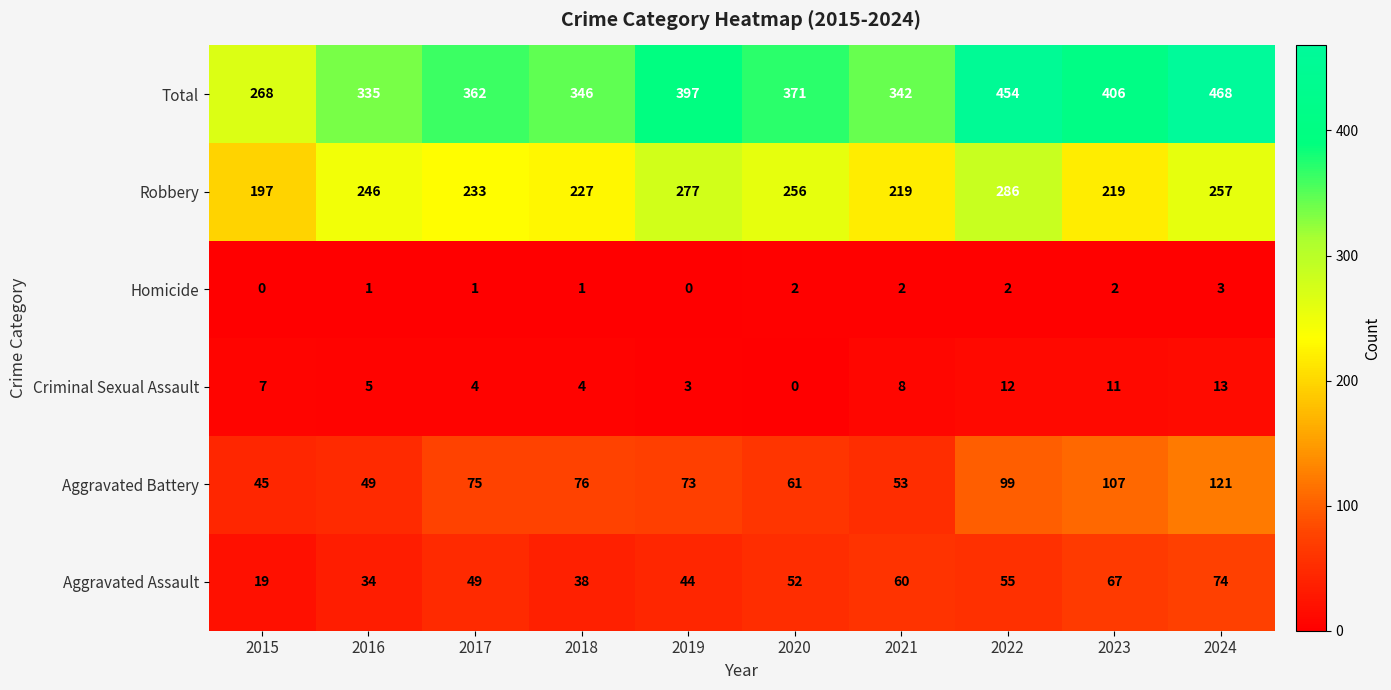

Which series has the largest range (max minus min)?

Total